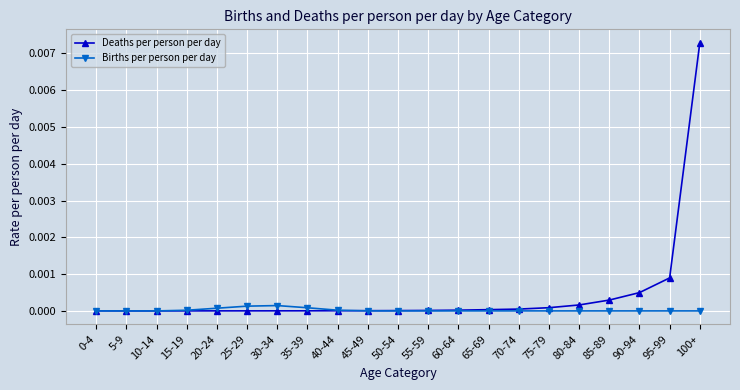

True or false: Births per person per day has a value of 0.0 at 50-54.

True